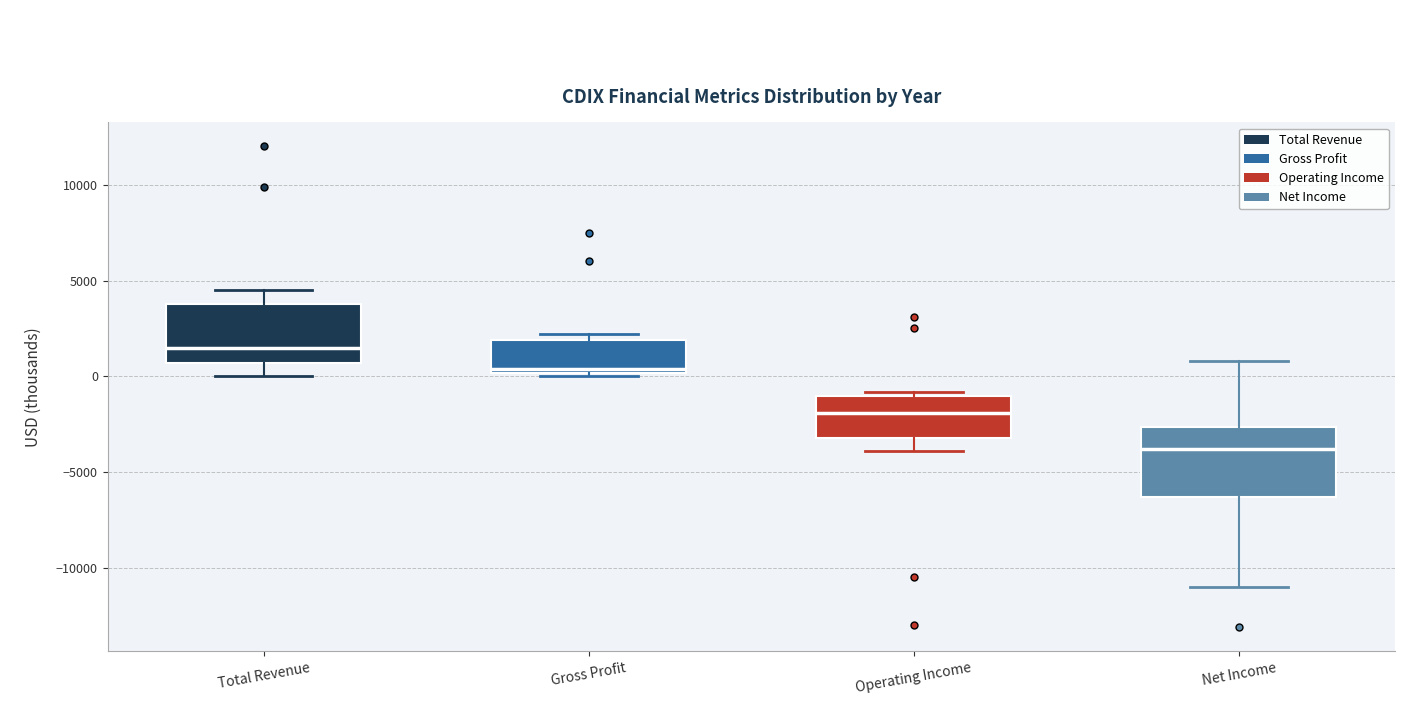

Where is the lower edge of the box for Total Revenue on the y-axis? The values are not printed on the chart, so give them approximately, as read against the axis.

500